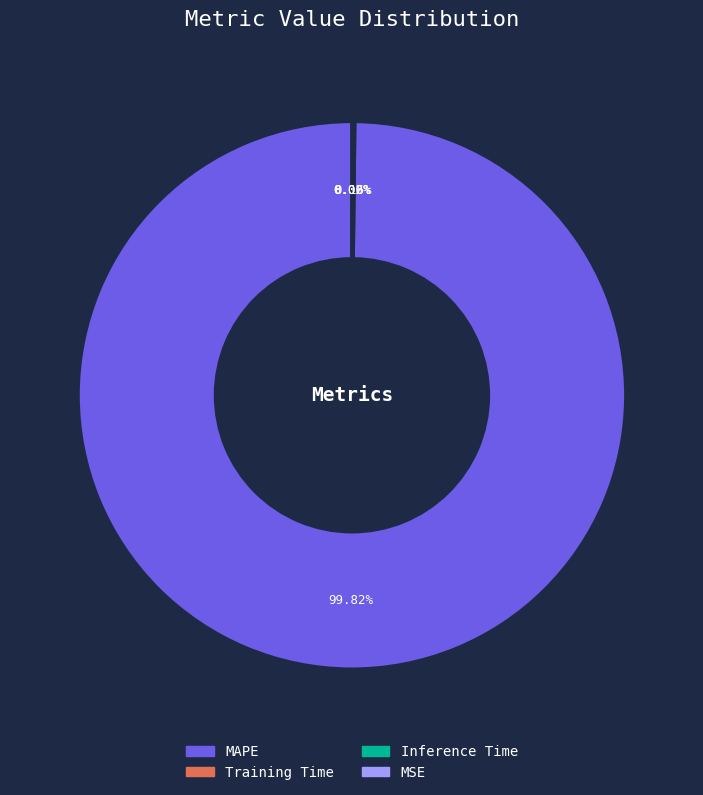

Is MAPE the majority of the pie?

Yes